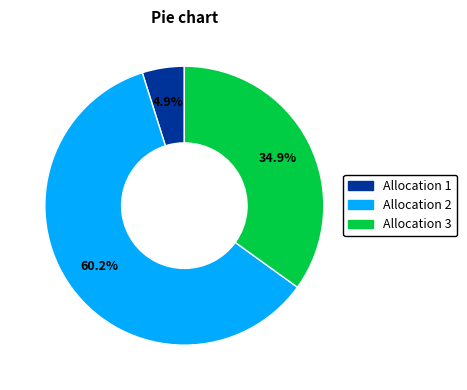

To the nearest percent, what percentage of the pie is Allocation 1?

5%